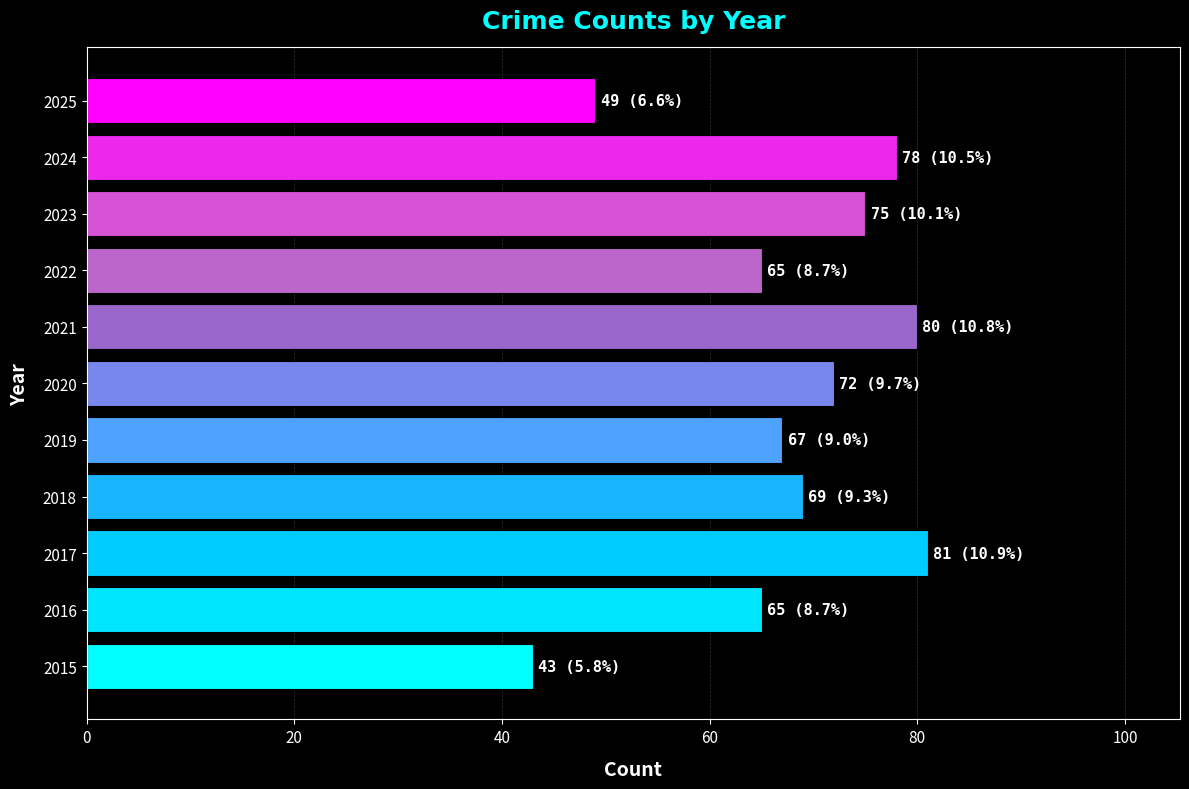

Approximately how many times larger is the value at 2020 compared to 2015?

1.7